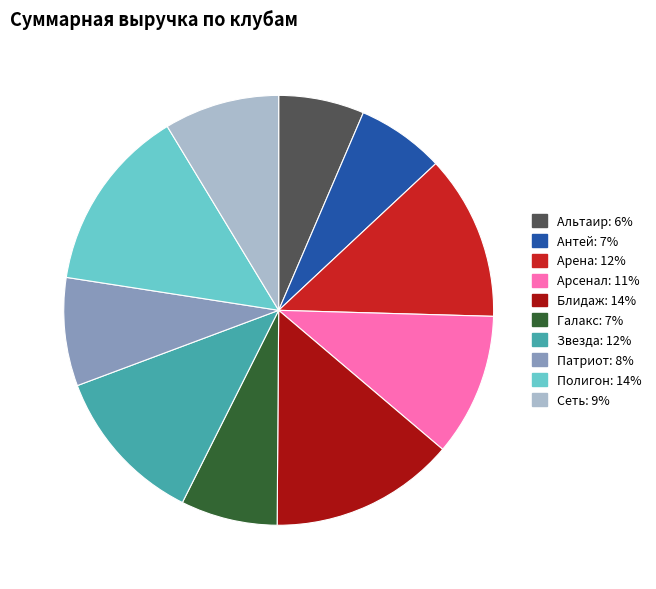

Is the sum of Альтаир and Антей greater than half?

No